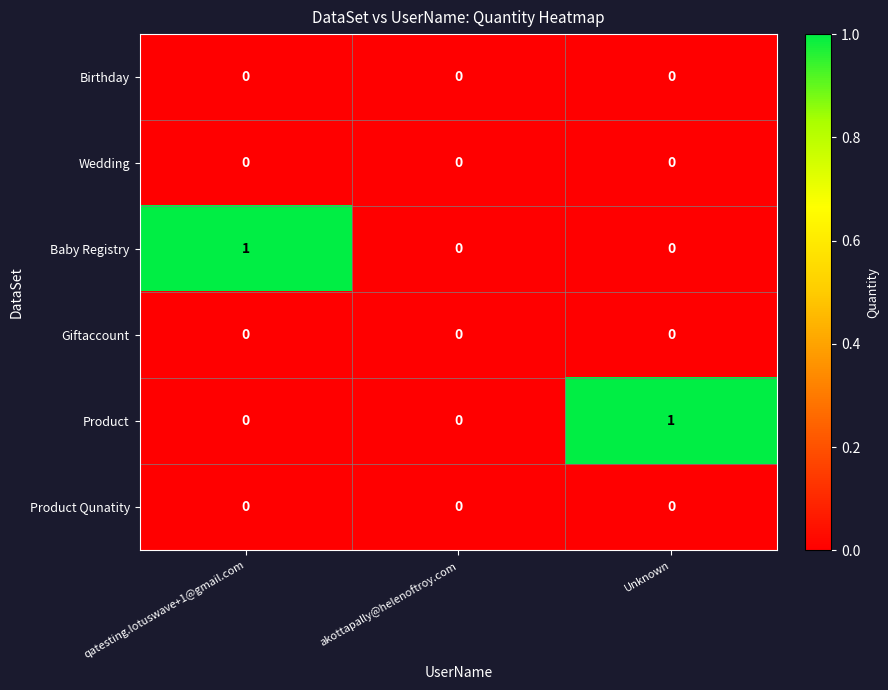

Reading left to right, transcribe all the data shown in this chart.

Birthday: 0	0	0
Wedding: 0	0	0
Baby Registry: 1	0	0
Giftaccount: 0	0	0
Product: 0	0	1
Product Qunatity: 0	0	0